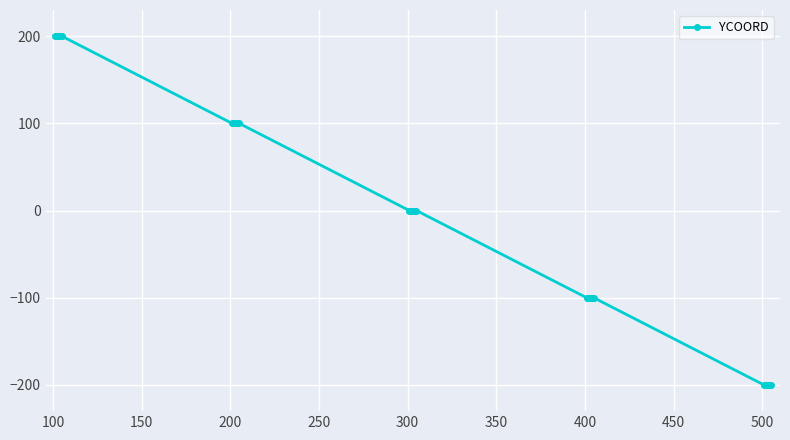

What is the difference between the maximum and minimum values?

400